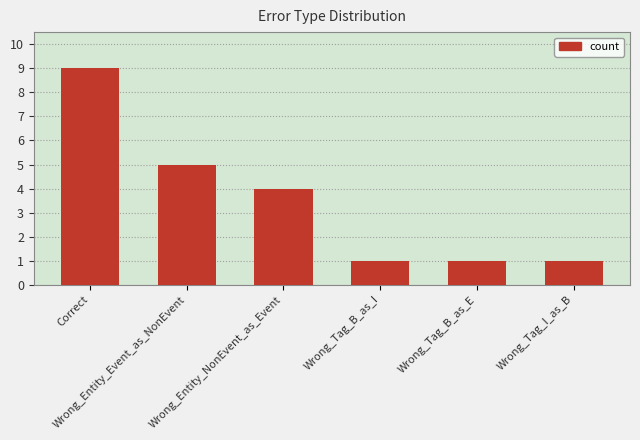

Reading left to right, list all the values displayed in this chart.

Correct=9	Wrong_Entity_Event_as_NonEvent=5	Wrong_Entity_NonEvent_as_Event=4	Wrong_Tag_B_as_I=1	Wrong_Tag_B_as_E=1	Wrong_Tag_I_as_B=1